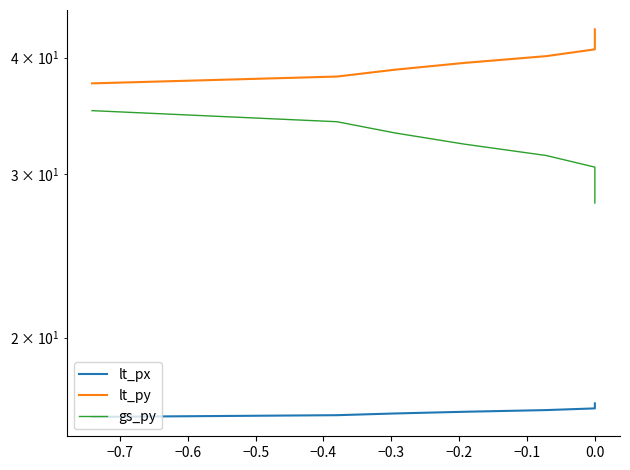

What is the minimum value for gs_py?

27.9